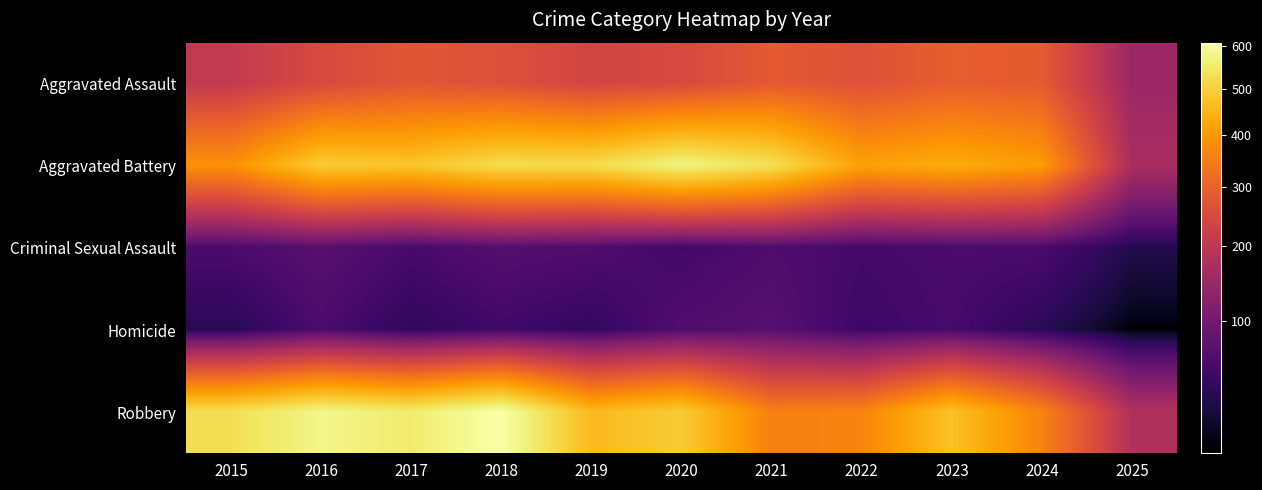

Reading right to left, what are all the values shown in this chart?

Aggravated Assault: 2025=150	2024=285	2023=293	2022=267	2021=284	2020=249	2019=238	2018=265	2017=276	2016=250	2015=210
Aggravated Battery: 2025=169	2024=406	2023=435	2022=417	2021=531	2020=574	2019=520	2018=522	2017=480	2016=491	2015=387
Criminal Sexual Assault: 2025=29	2024=58	2023=57	2022=52	2021=61	2020=50	2019=62	2018=66	2017=55	2016=69	2015=58
Homicide: 2025=9	2024=34	2023=55	2022=47	2021=69	2020=63	2019=40	2018=49	2017=37	2016=59	2015=32
Robbery: 2025=180	2024=363	2023=473	2022=364	2021=357	2020=491	2019=458	2018=608	2017=553	2016=579	2015=527